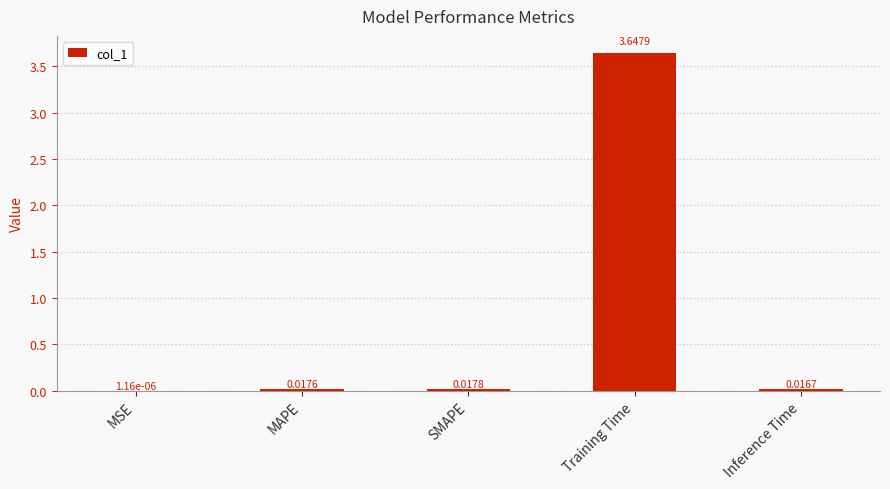

Which category has the highest value across all series?

Training Time